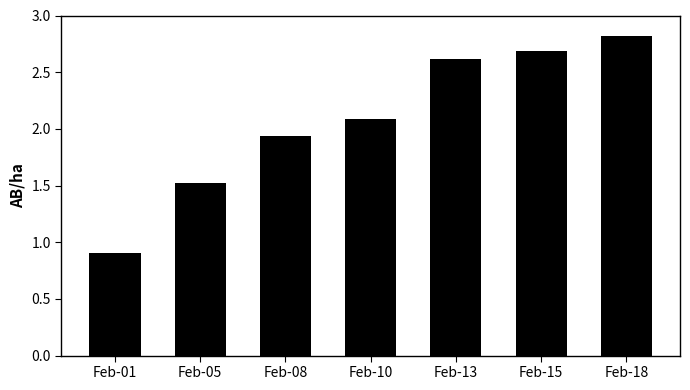

True or false: the data shows 2.4 at Feb-05.

False